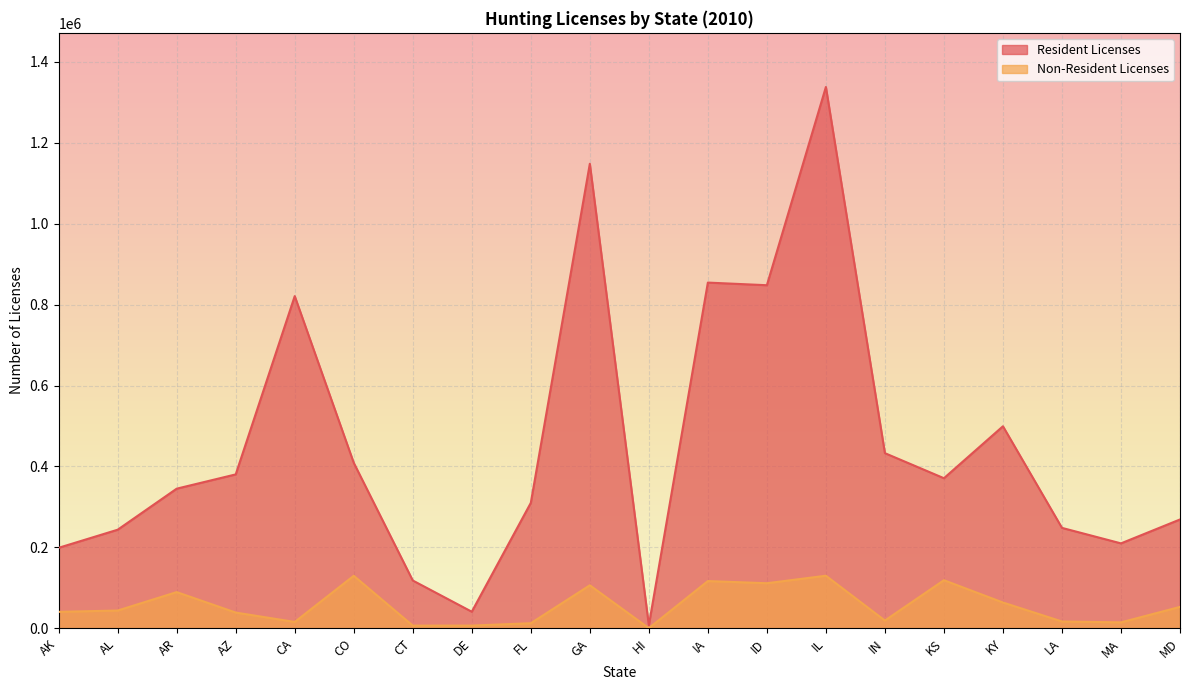

Does the chart display data point markers on the line(s)?

No